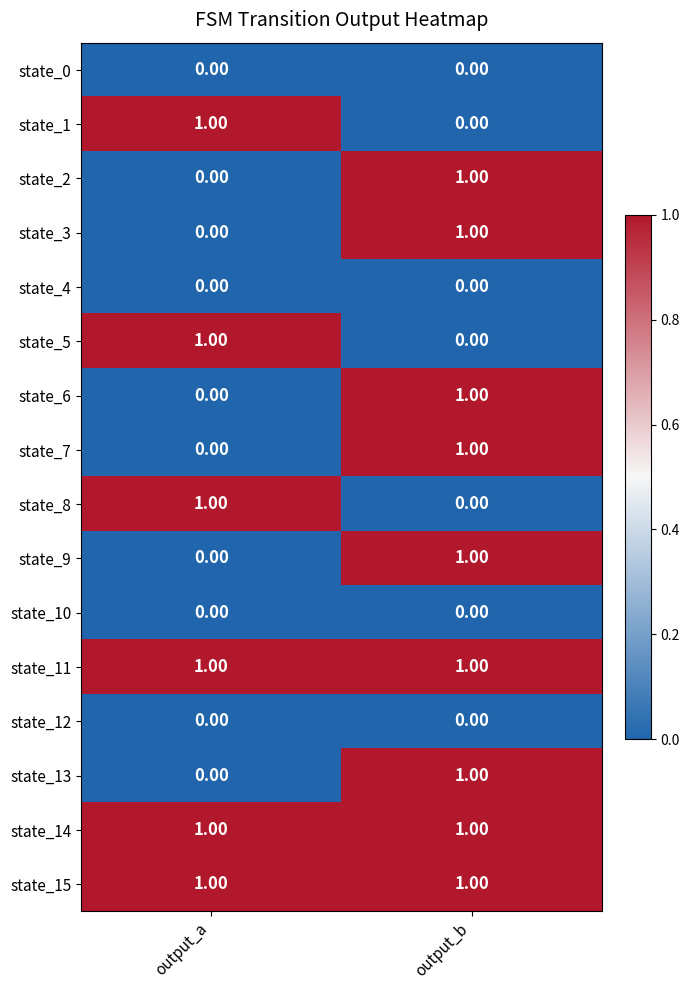

What is the total value across all series at output_b?

9